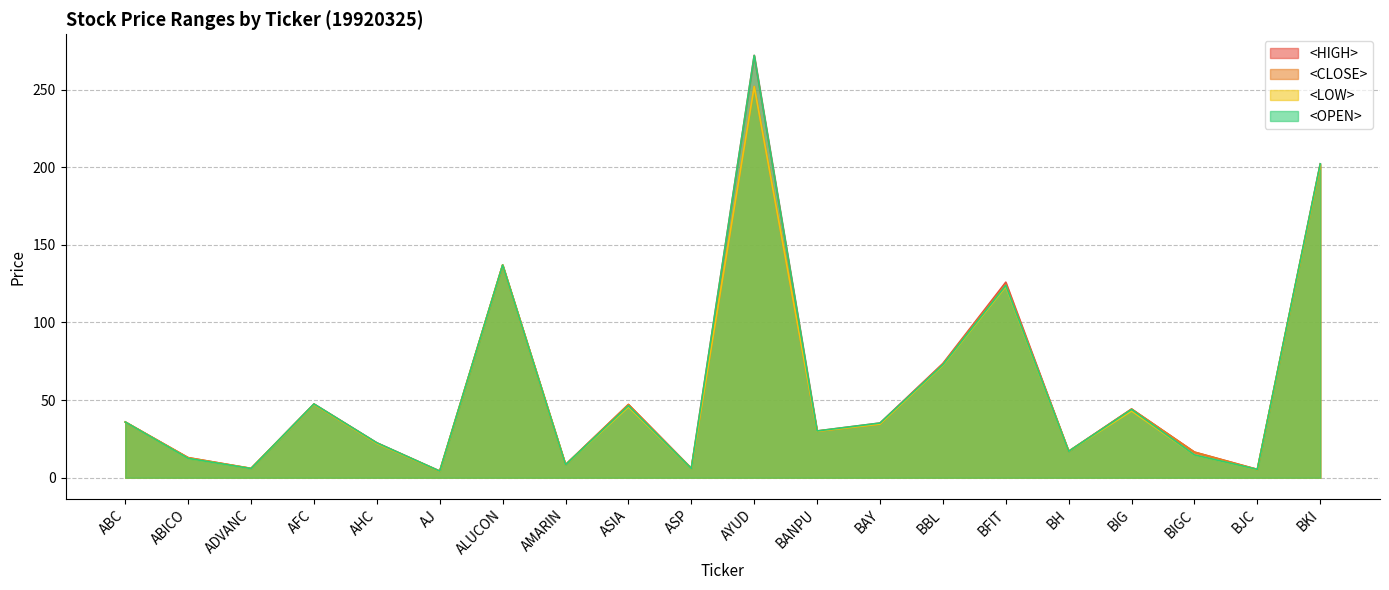

True or false: <CLOSE> has more than 1 points higher than both neighbors.

True